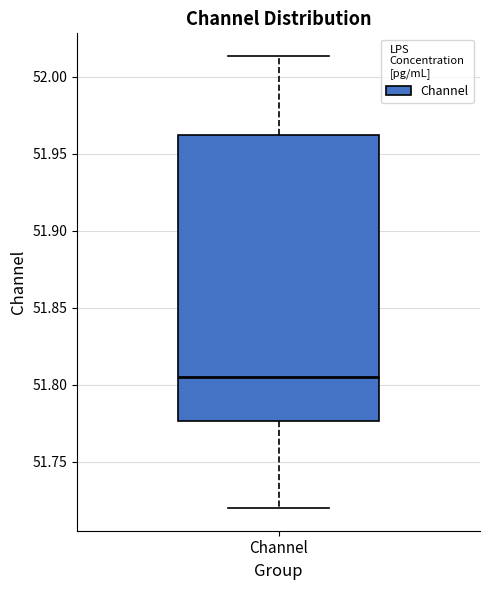

Read this box plot against the y-axis: the position of the median line, the range covered by the box, and the ends of both whiskers. The values are not printed on the chart, so give them approximately, as read against the axis.

median 51.805, box 51.775 to 51.960, whiskers 51.720 to 52.015